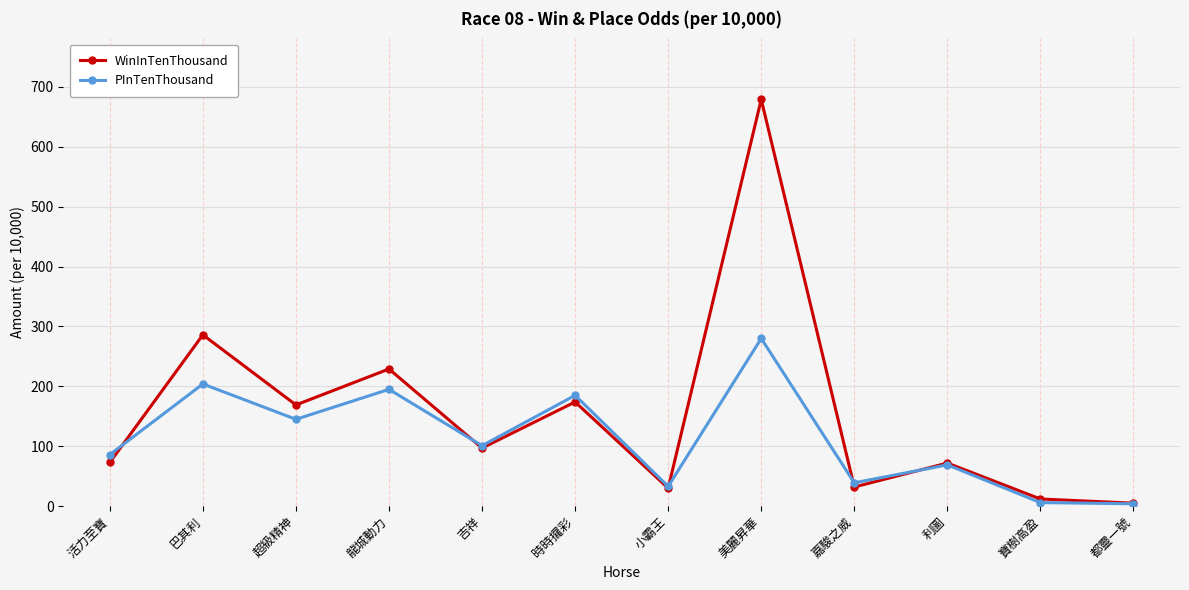

Between which two adjacent categories do PInTenThousand and WinInTenThousand first intersect?

活力至寶 and 巴其利